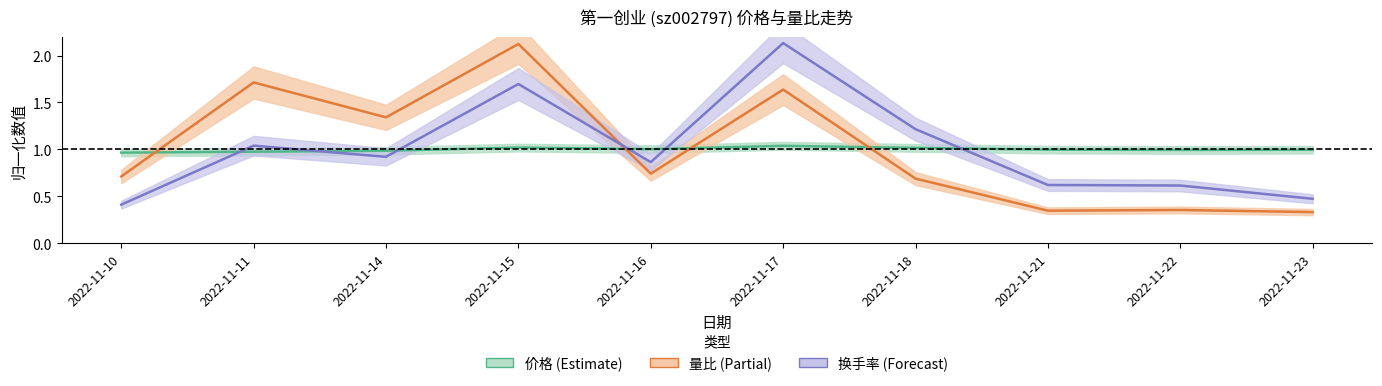

Read the 换手率 value at 2022-11-11.

1.0